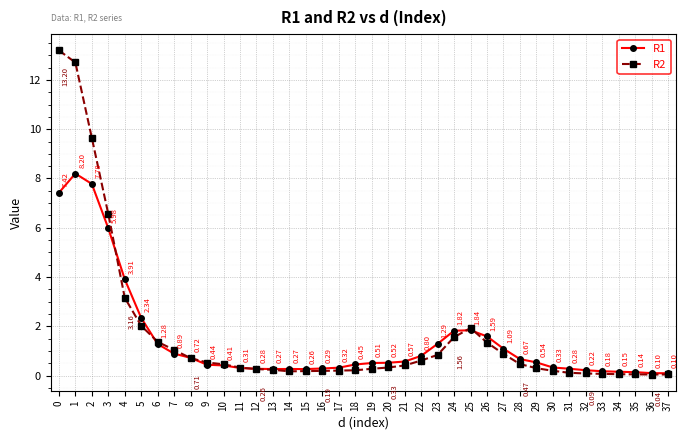

At which category does R1 reach its first local peak?

1